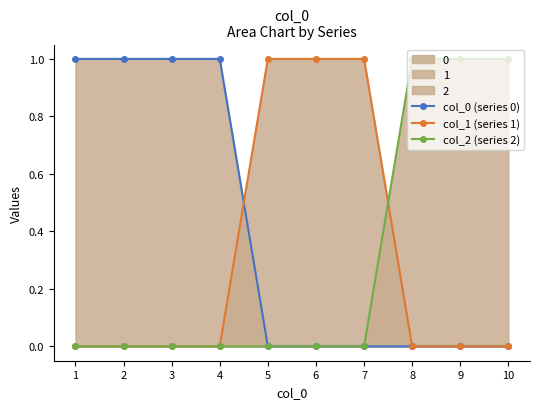

Does the chart have visible grid lines?

No